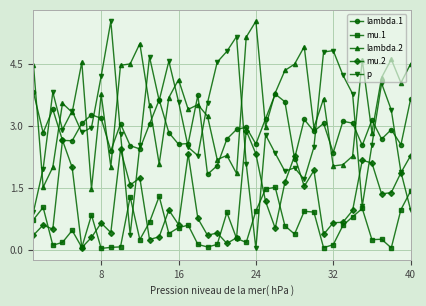

Which series has the largest total across all categories?

lambda.2